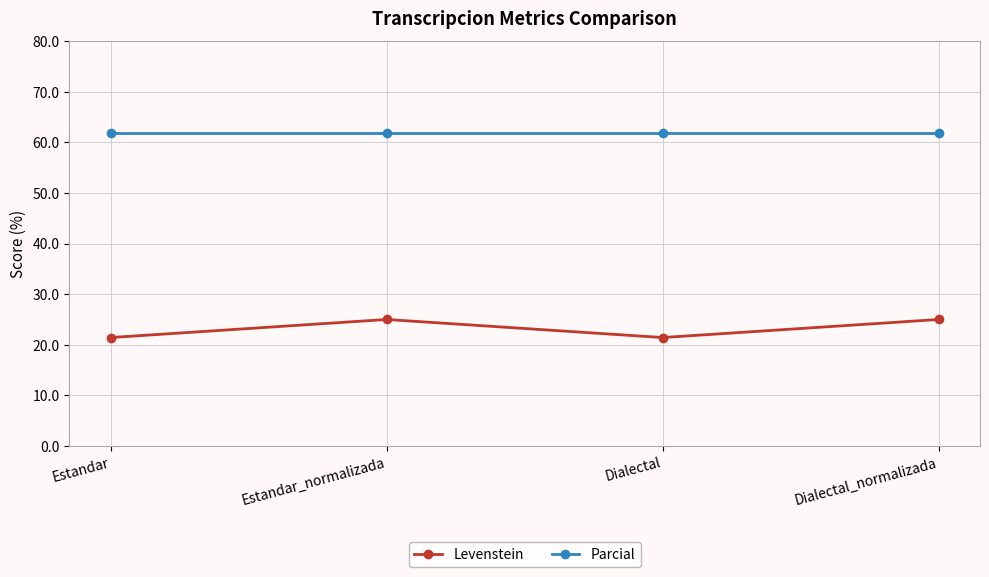

Rank the series by their average value, from lowest to highest.

Levenstein, Parcial